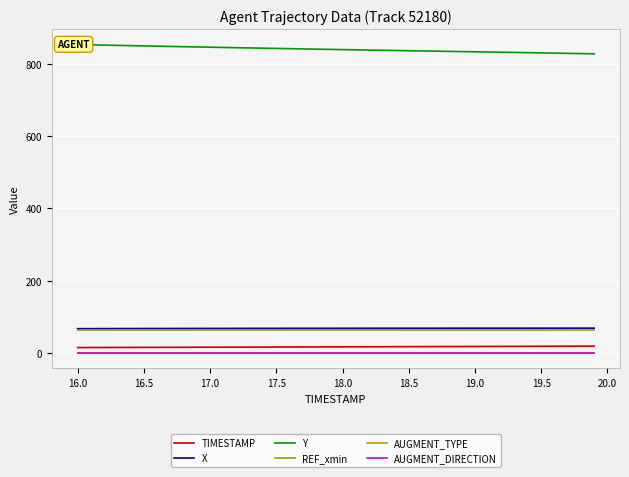

How many categories are shown in the chart?

40